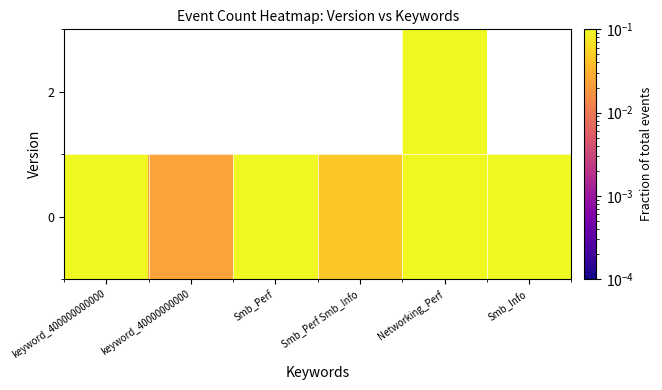

What is the sum of the 0 values at keyword_400000000000 and Networking_Perf?

0.4